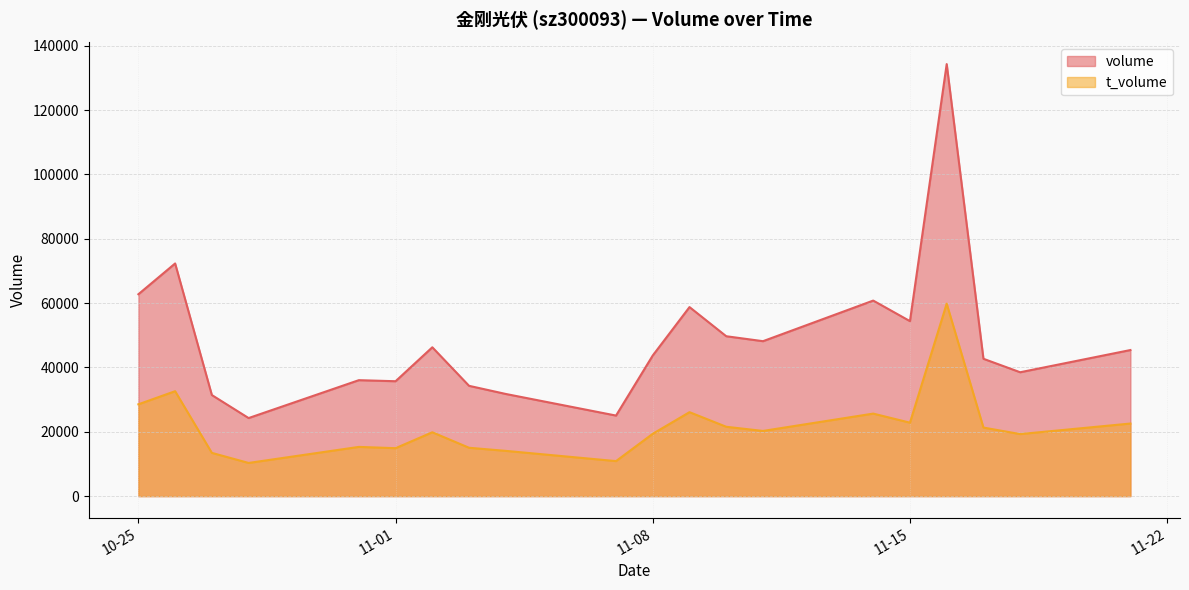

True or false: volume and t_volume cross at least once.

False